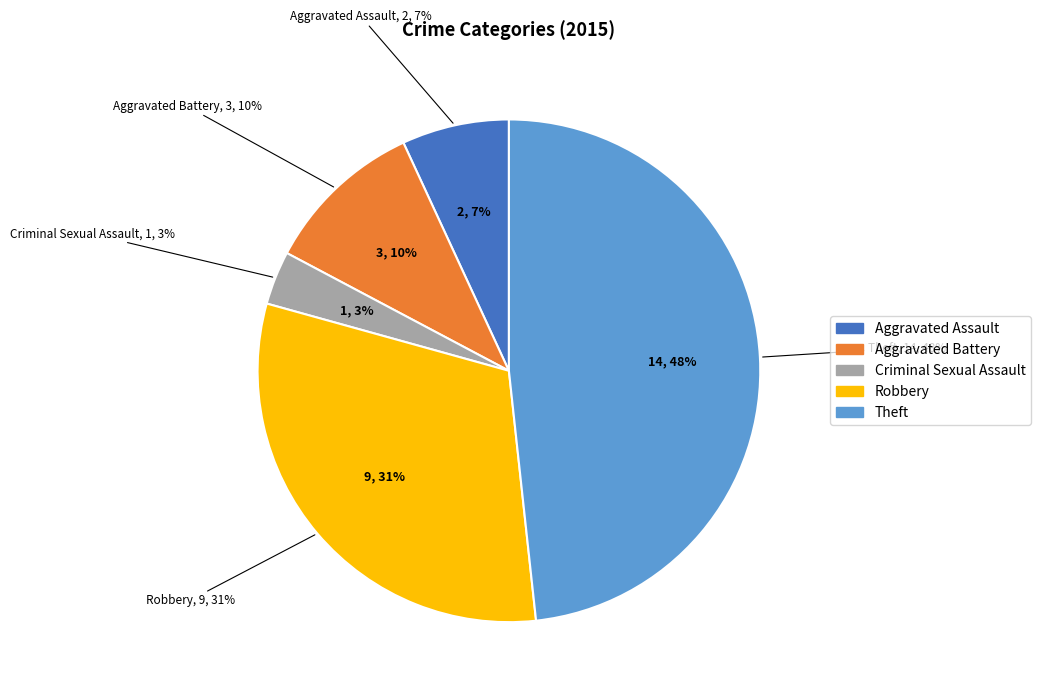

To the nearest percent, what is the average slice percentage?

20%